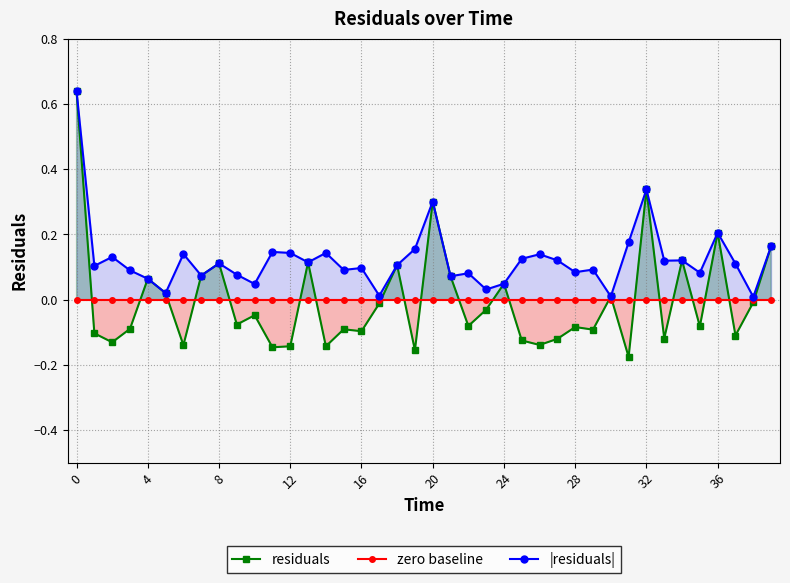

Rank the series by their maximum value, from lowest to highest.

zero baseline, residuals, |residuals|